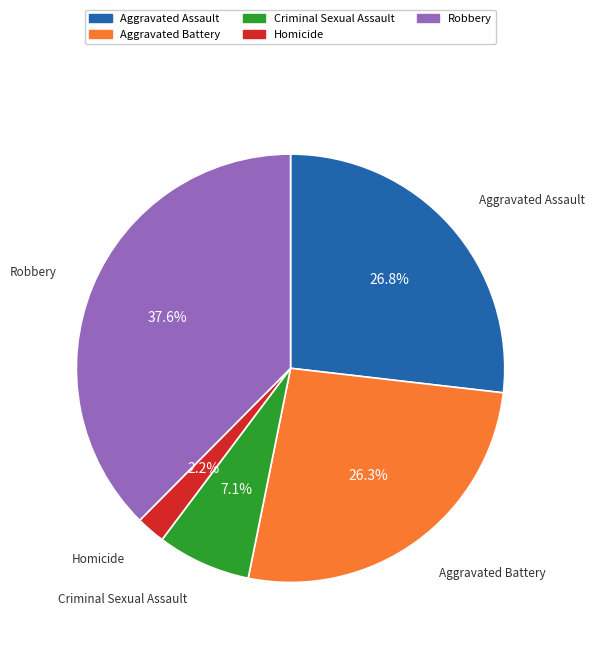

The Homicide slice represents 13% of the pie. True or false?

False